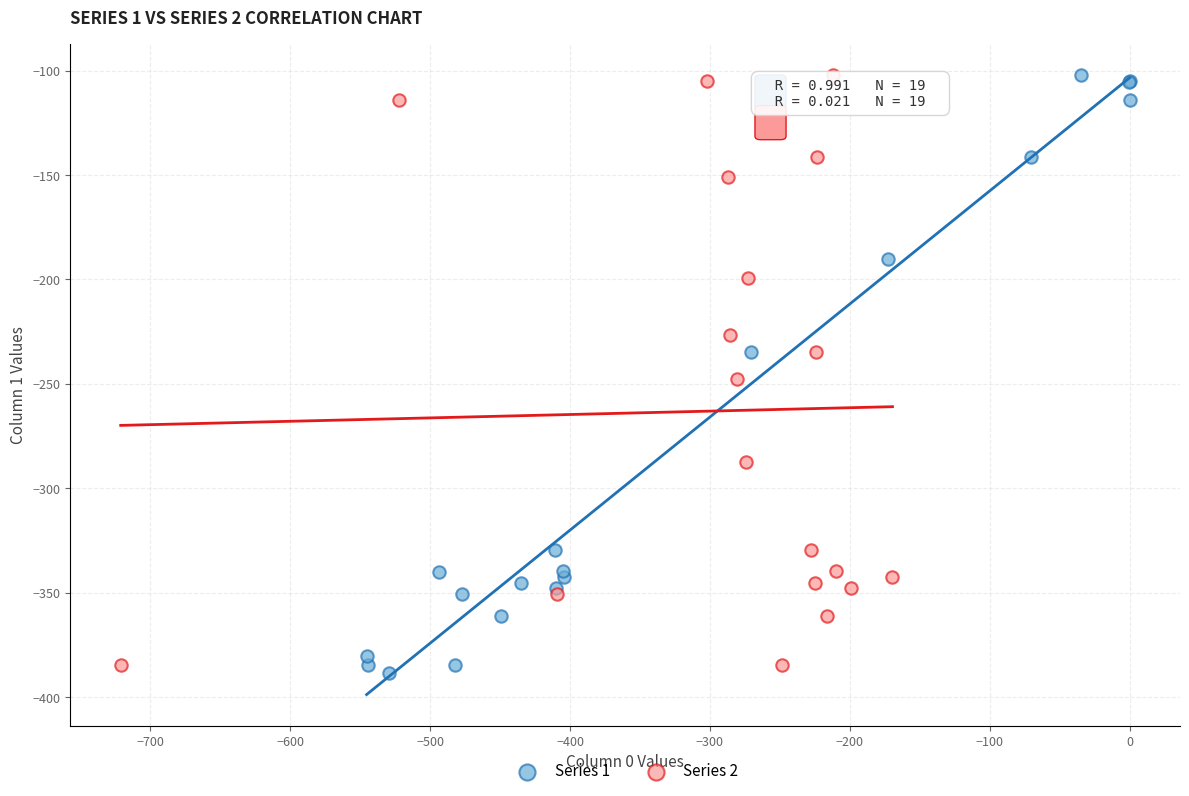

Which series has the widest spread of Y values?

Series 1